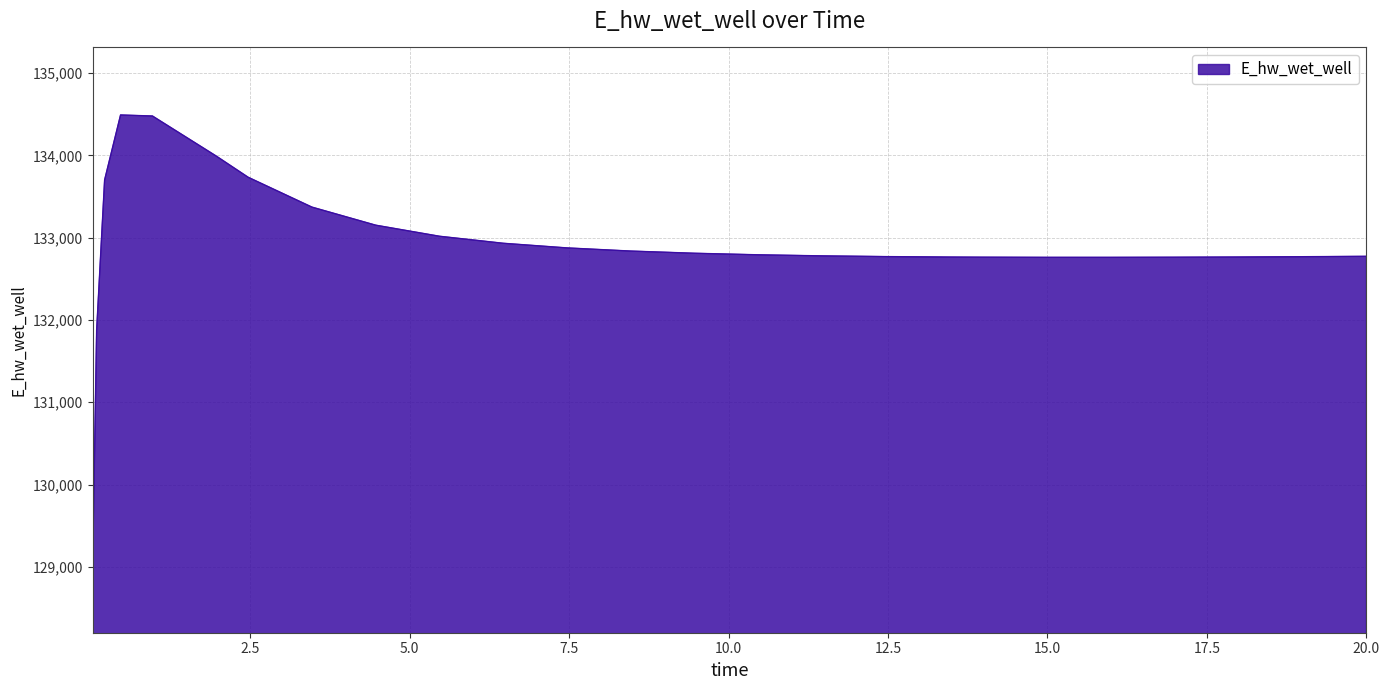

What is the average value?

132905.0